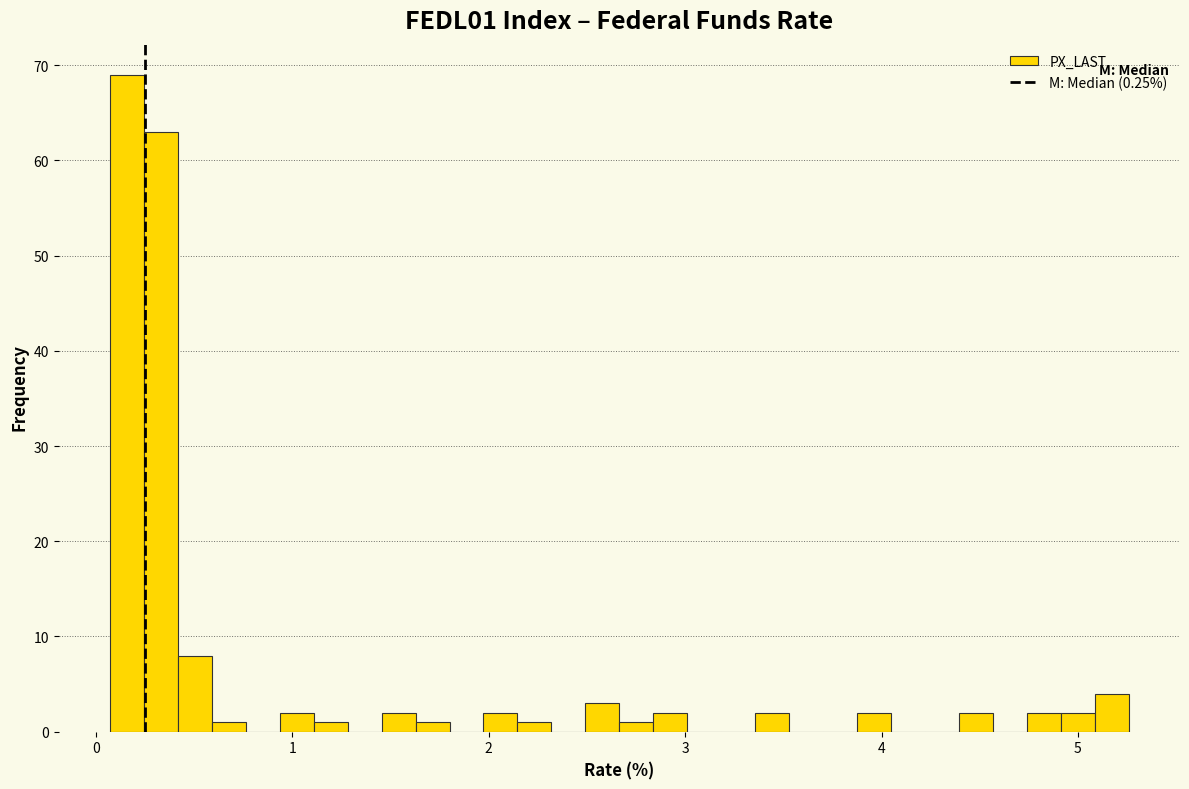

Read against the x-axis, roughly where is the centre of the tallest bar?

0.2